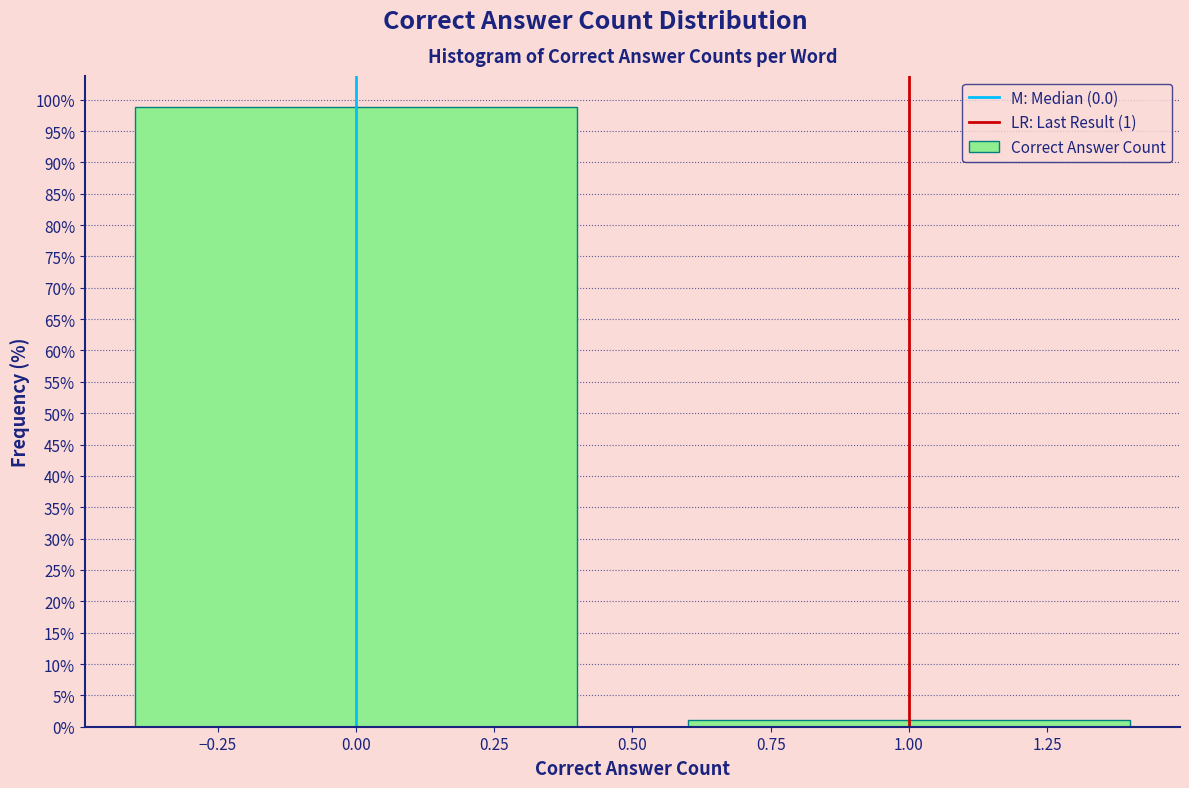

Reading left to right, transcribe this chart: for each bar, give the range it covers on the x-axis and its height. The values are not printed on the chart, so give them approximately, as read against the axis.

-0.5 to 0.5: 99
0.5 to 1.5: 1